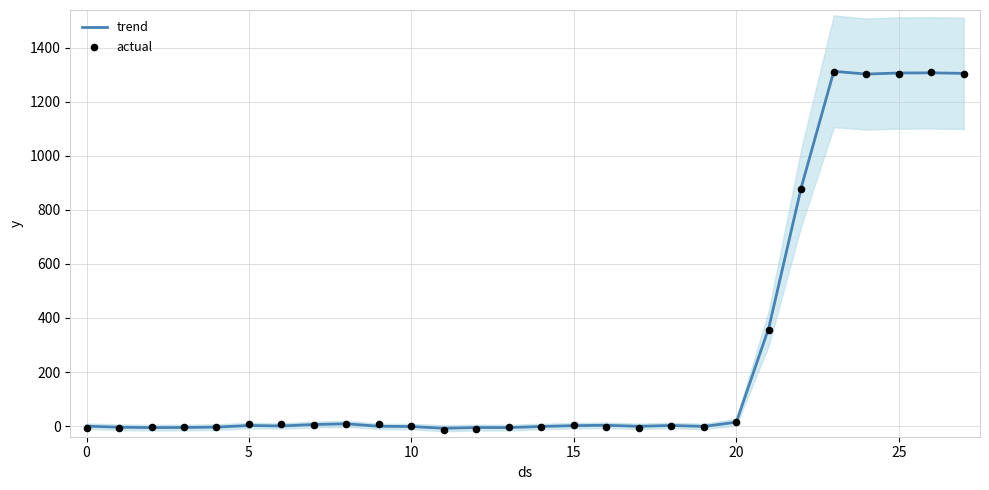

Which series has the largest total across all categories?

trend